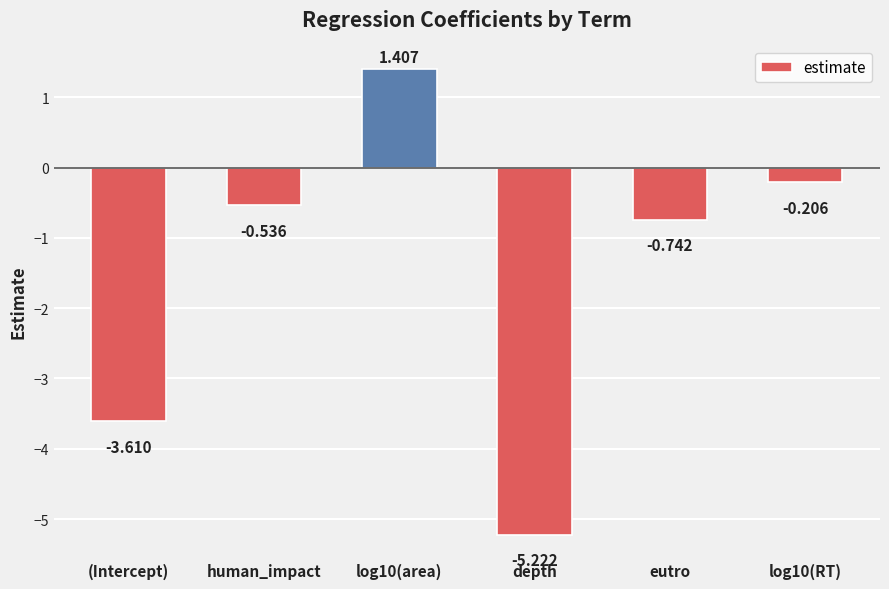

What is the label of the 6th bar from the right?

(Intercept)